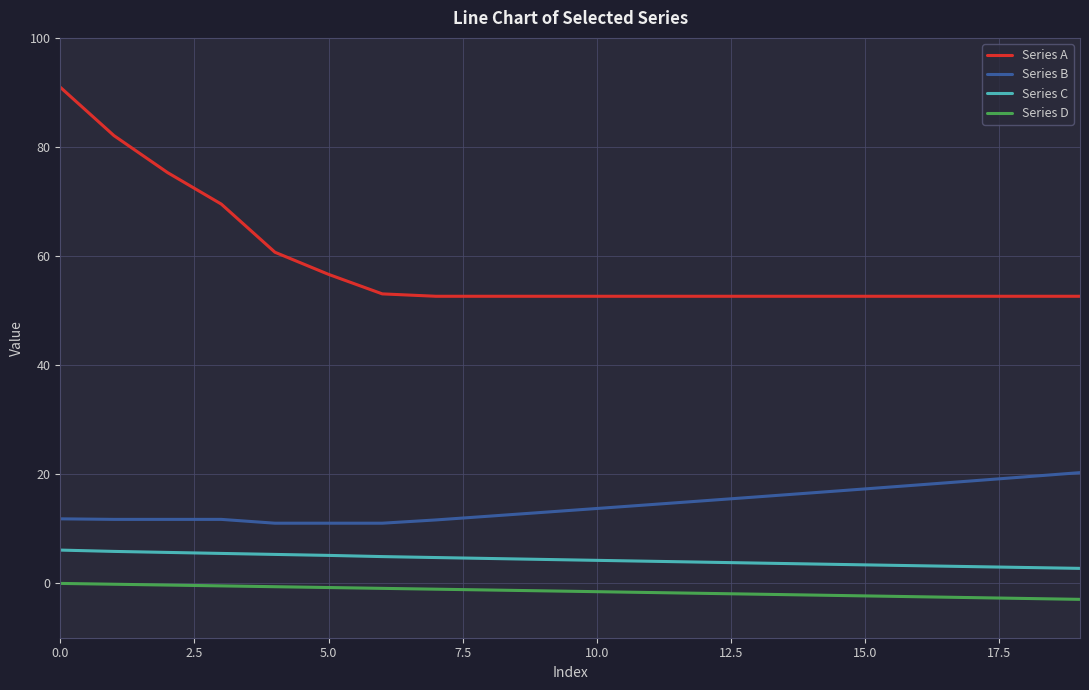

Which series has the largest range (max minus min)?

Series A